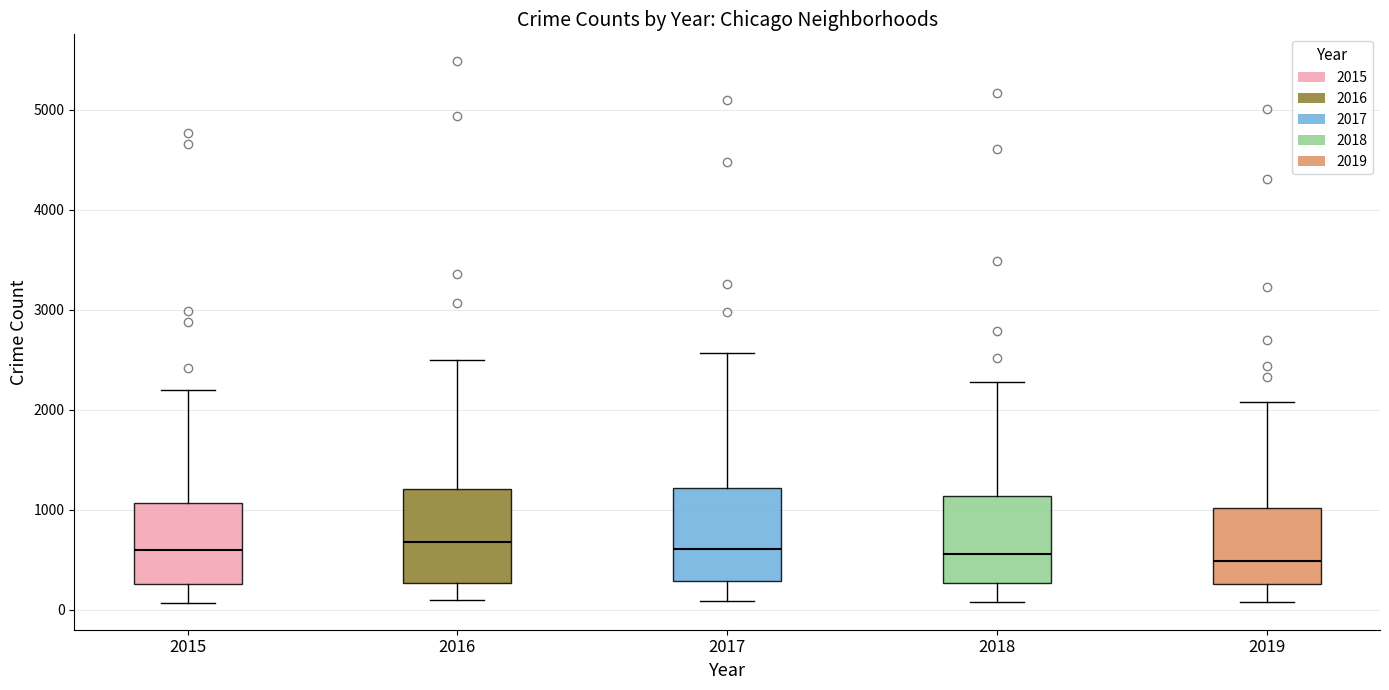

Reading left to right, read every box against the y-axis: the position of its median line, the range the box covers, and the ends of its whiskers. The values are not printed on the chart, so give them approximately, as read against the axis.

2015: median 600, box 300 to 1100, whiskers 100 to 2200
2016: median 700, box 300 to 1200, whiskers 100 to 2500
2017: median 600, box 300 to 1200, whiskers 100 to 2600
2018: median 600, box 300 to 1100, whiskers 100 to 2300
2019: median 500, box 300 to 1000, whiskers 100 to 2100